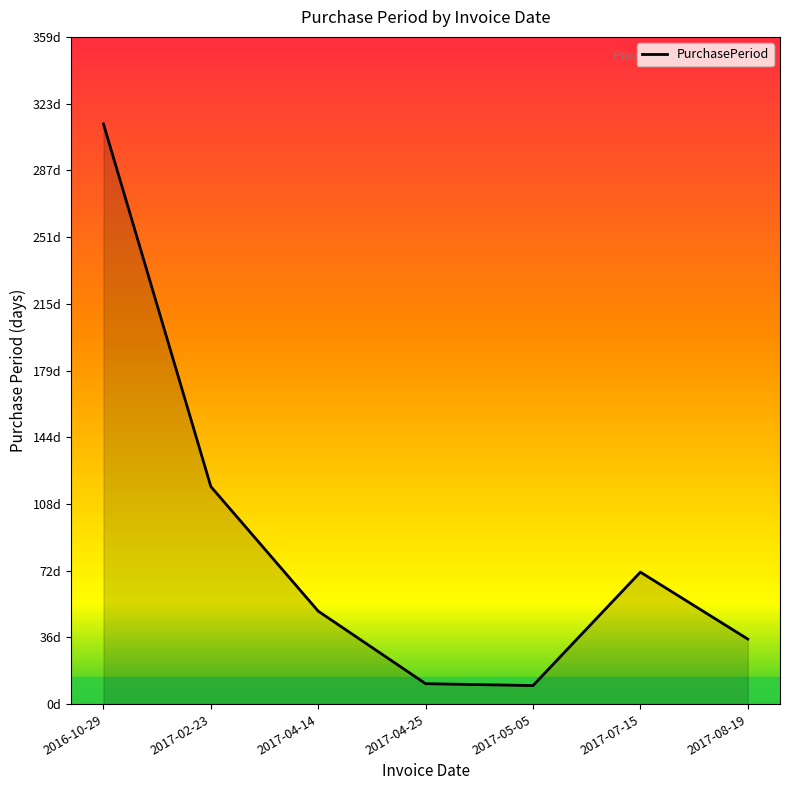

Does the chart display data point markers on the line(s)?

No